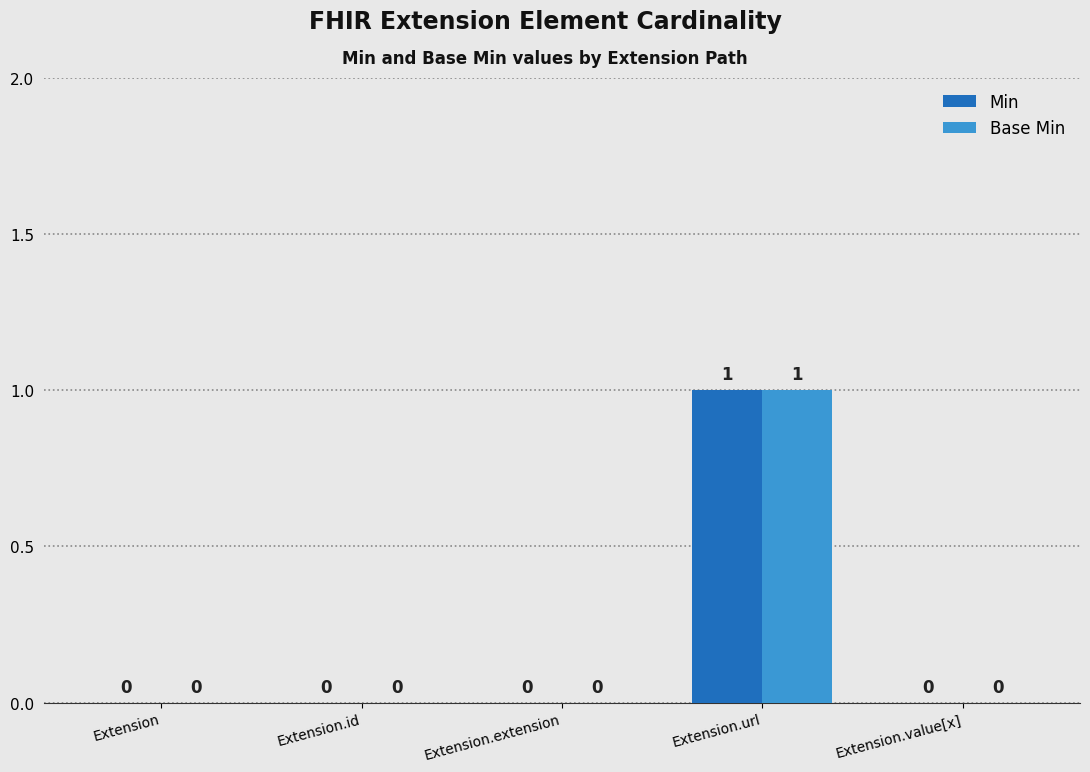

What is the sum of all Min values?

1